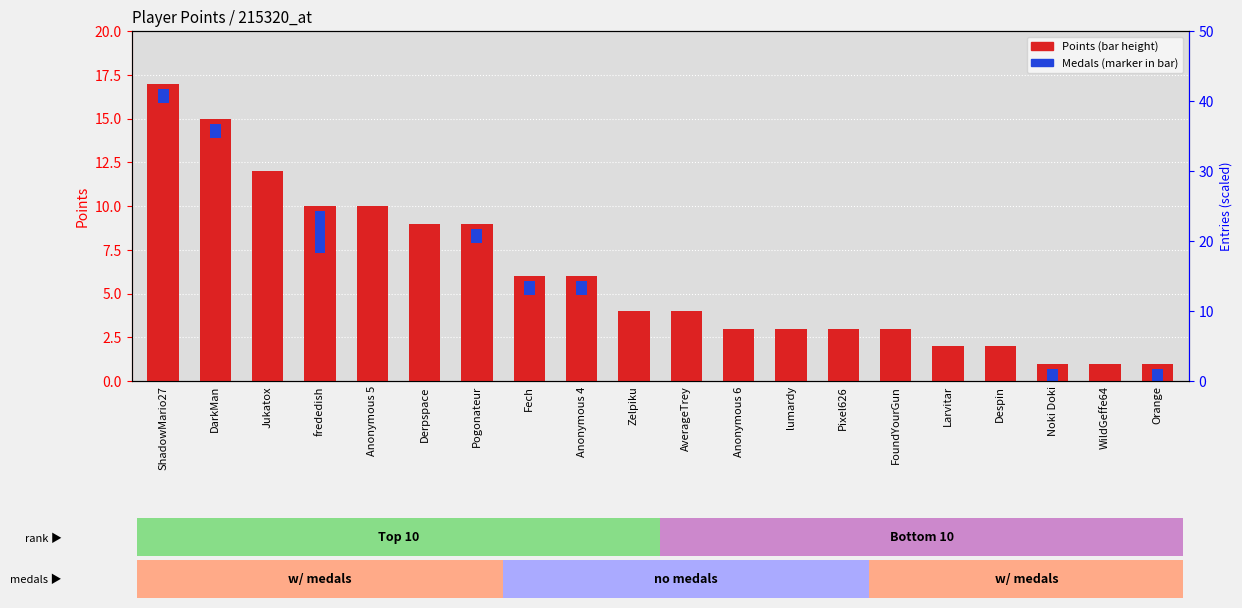

Reading left to right, list all the values displayed in this chart.

ShadowMario27=17	DarkMan=15	Jukatox=12	frededish=10	Anonymous 5=10	Derpspace=9	Pogonateur=9	Fech=6	Anonymous 4=6	Zelpiku=4	AverageTrey=4	Anonymous 6=3	lumardy=3	Pixel626=3	FoundYourGun=3	Larvitar=2	Despin=2	Noki Doki=1	WildGeffe64=1	Orange=1